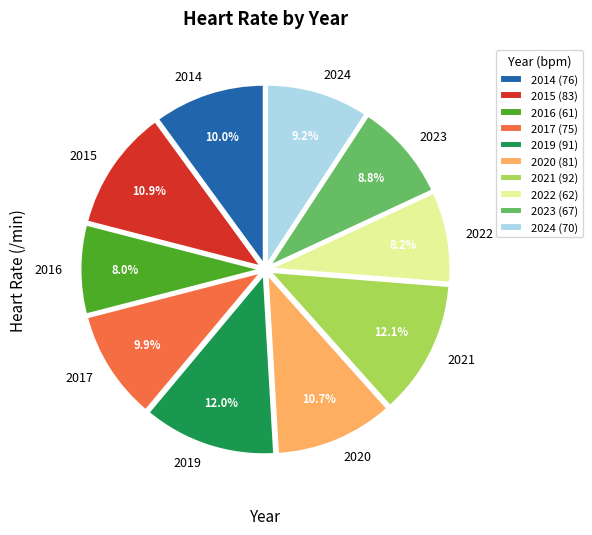

Does 2022 account for over 50% of the chart?

No